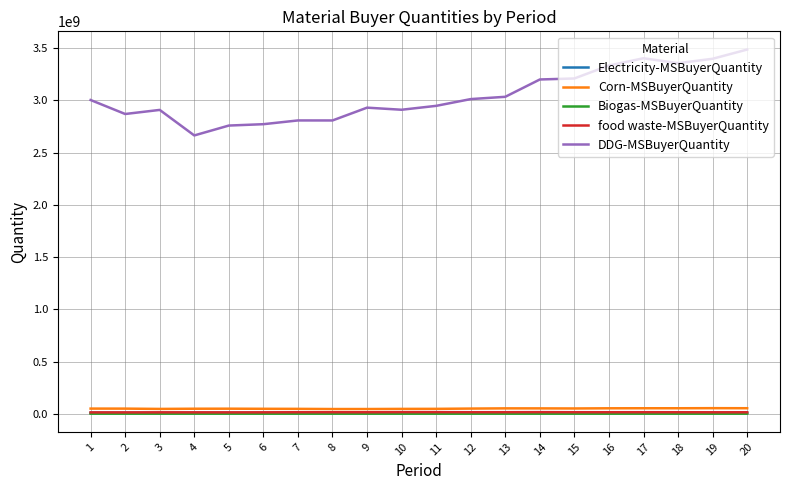

True or false: DDG-MSBuyerQuantity and Corn-MSBuyerQuantity intersect in this chart.

False